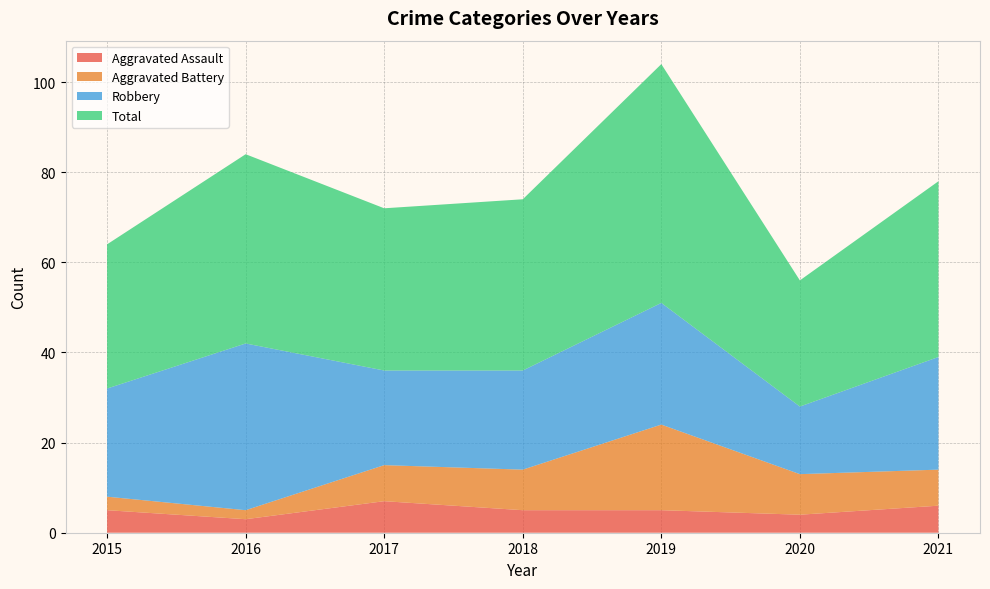

Reading left to right, list all the values displayed in this chart.

Aggravated Assault: 5	3	7	5	5	4	6
Aggravated Battery: 3	2	8	9	19	9	8
Robbery: 24	37	21	22	27	15	25
Total: 32	42	36	38	53	28	39